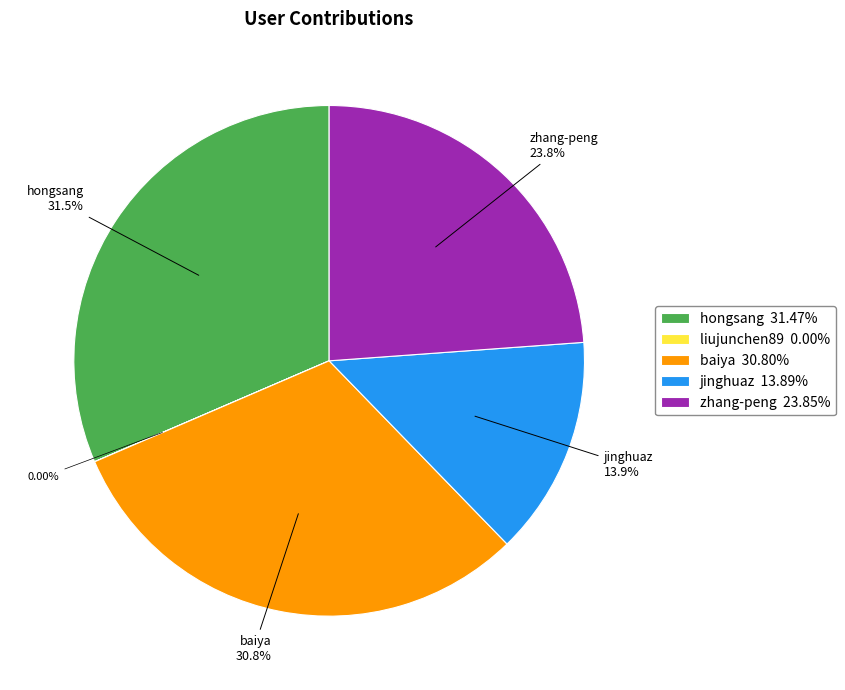

True or false: jinghuaz accounts for 14% of the total.

True